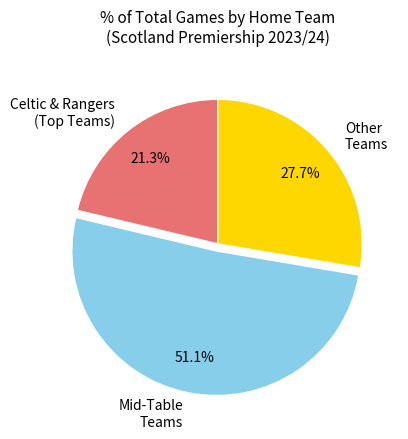

Does any single category account for the majority?

Yes